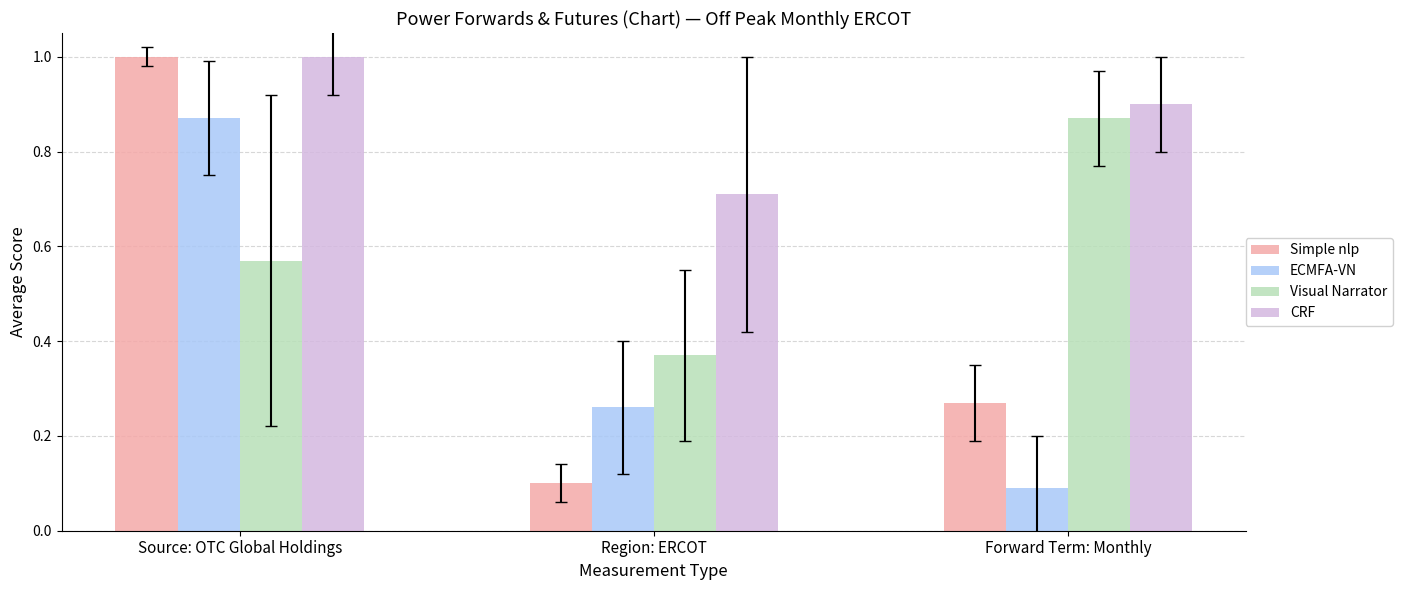

Which series has the largest range (max minus min)?

Simple nlp